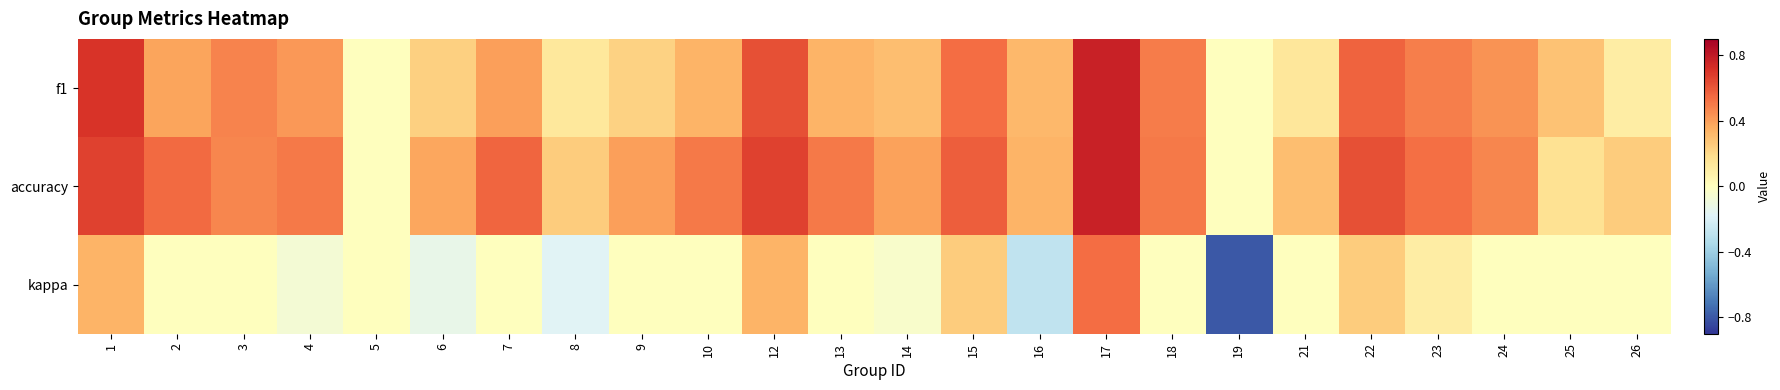

Count the number of data series in this chart.

3